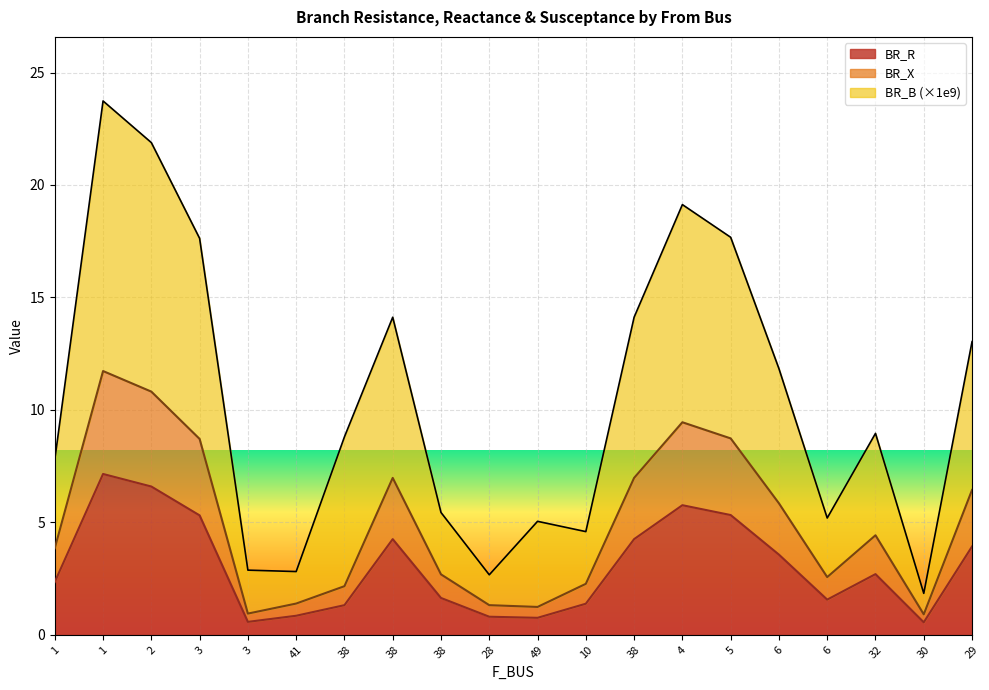

What is the label of the 7th point from the left?

38